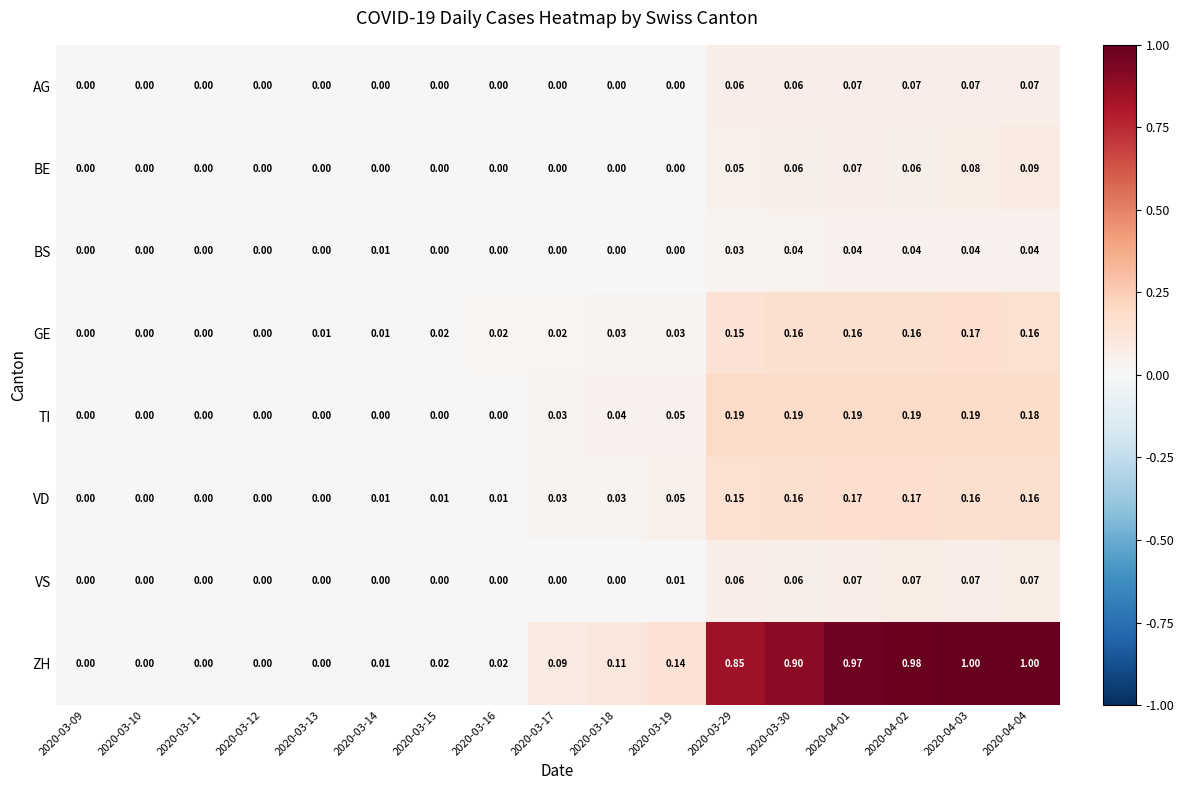

Which series has the largest range (max minus min)?

ZH